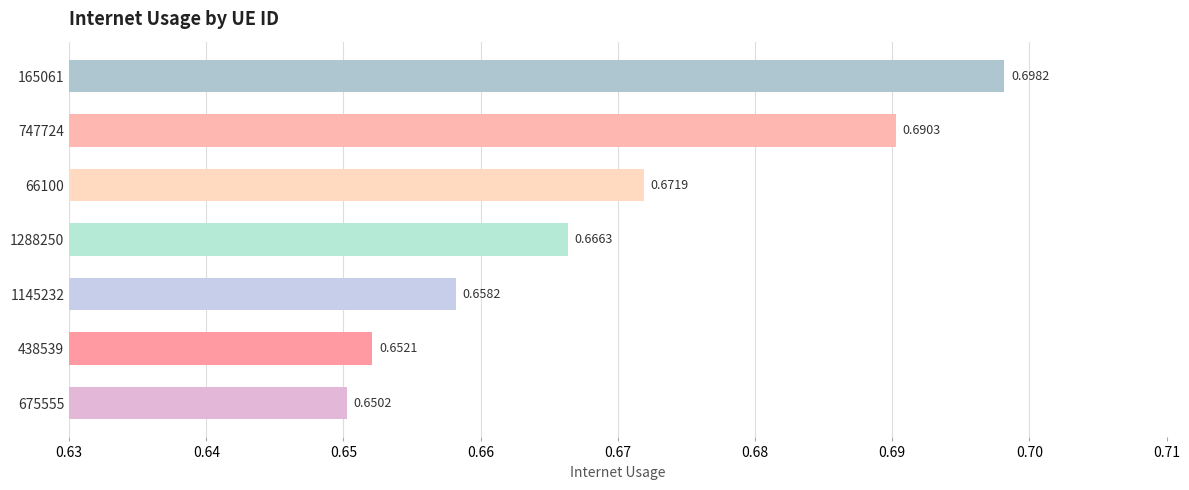

Are the bars horizontal?

Yes